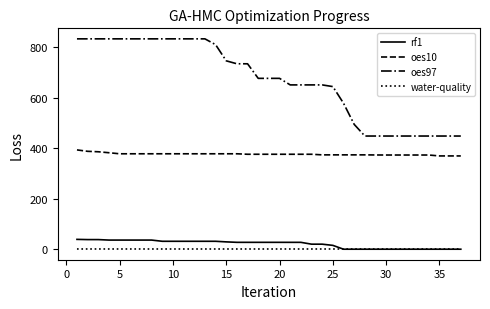

Which series has the largest range (max minus min)?

oes97